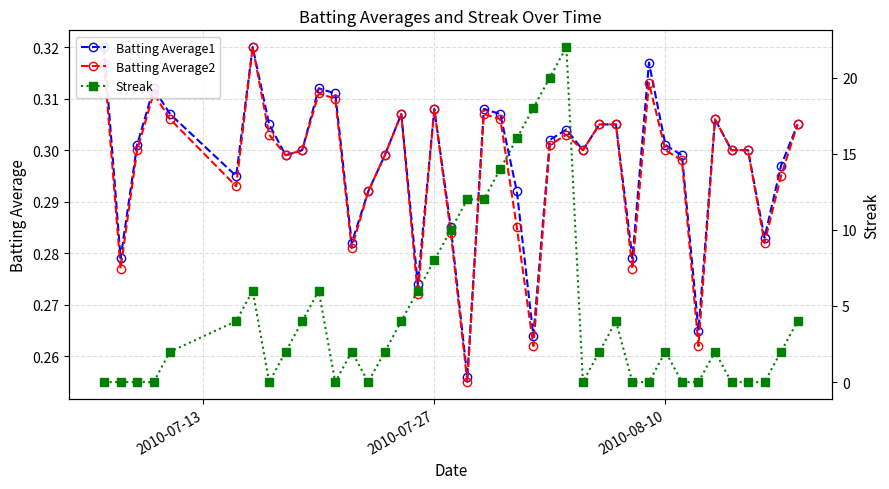

True or false: Batting Average2 has more than 2 points higher than both neighbors.

True